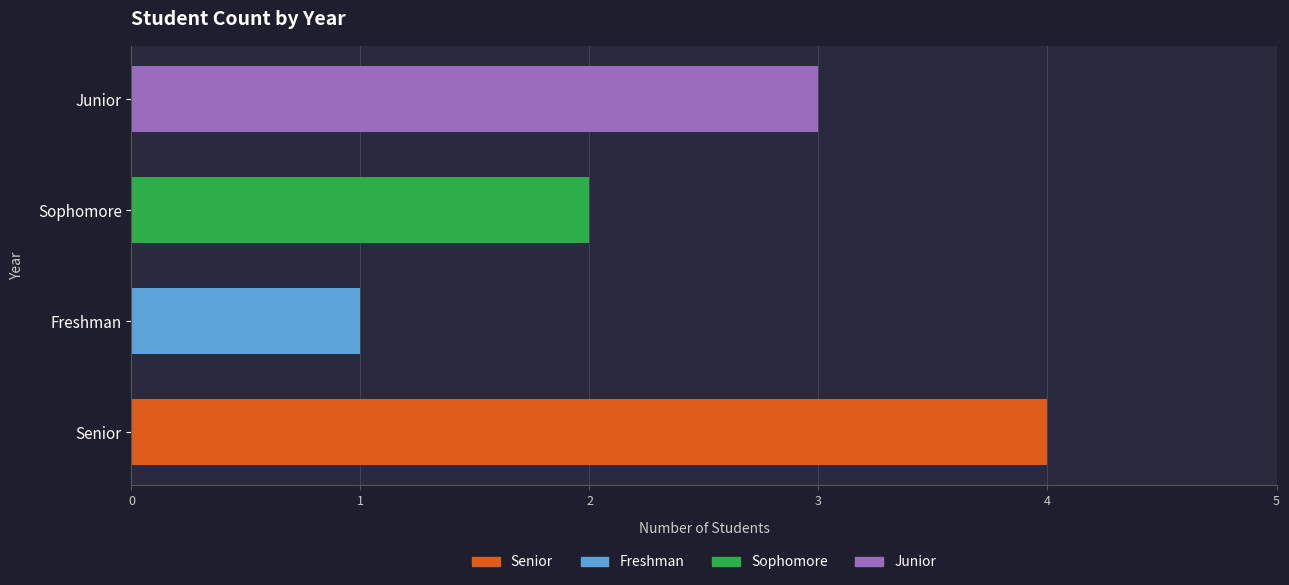

What is the minimum value shown in the chart?

1